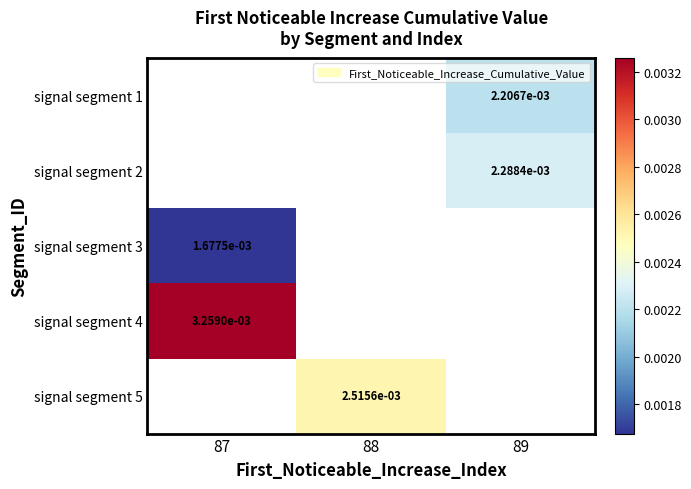

How many series are shown in this chart?

5